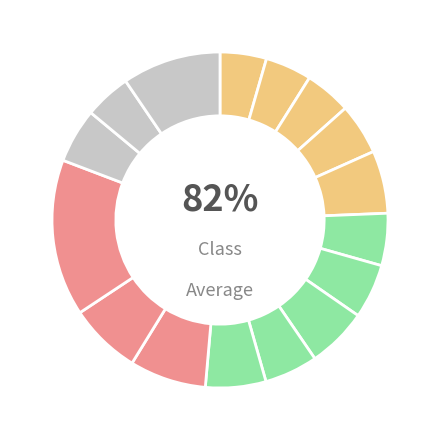

Which slice is the largest?

12